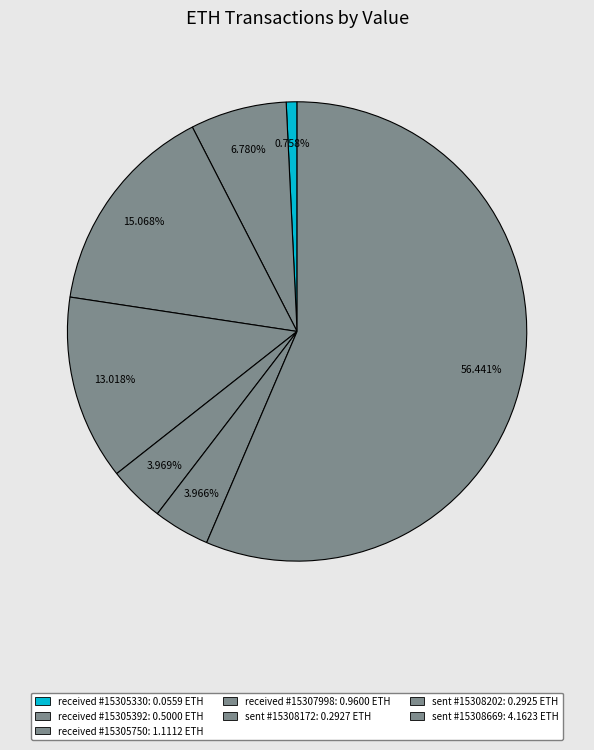

Combined, do sent #15308172 and sent #15308202 account for over 50%?

No